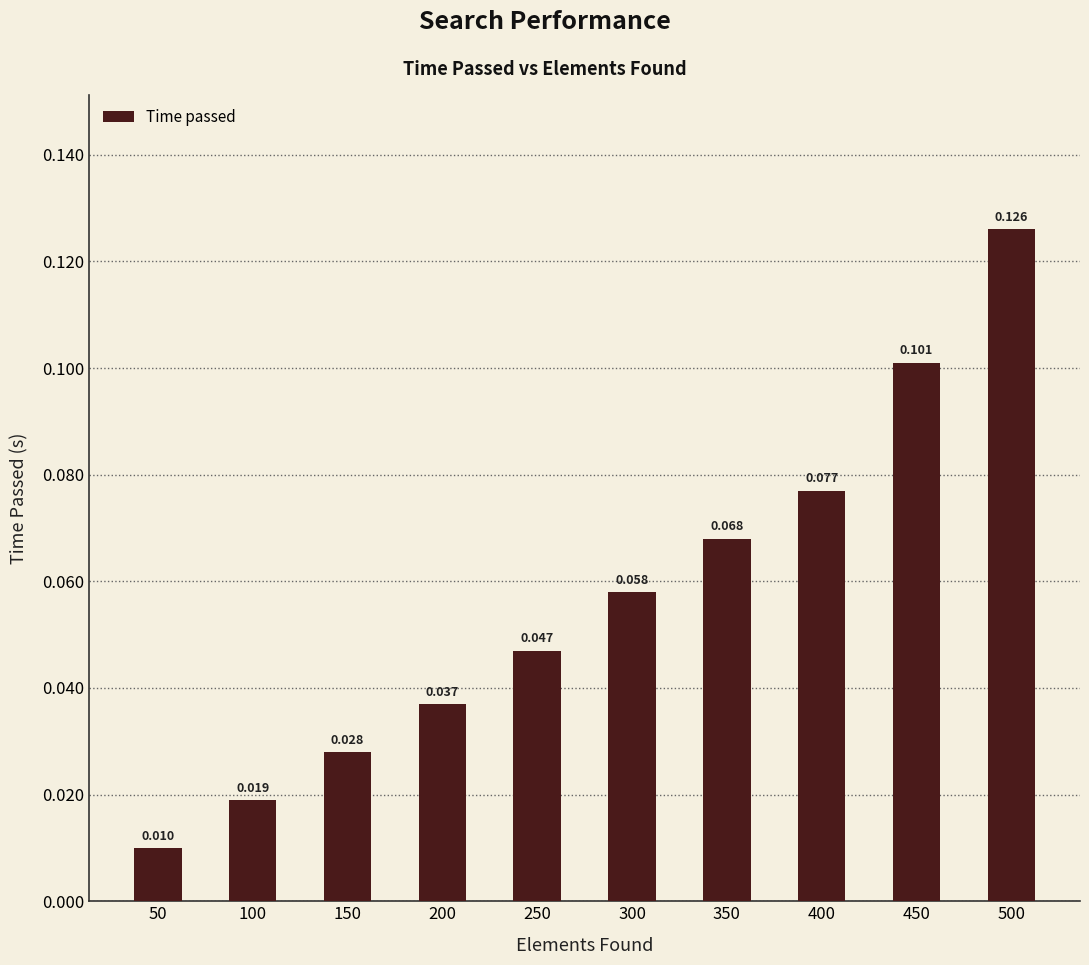

The chart shows a value of 0.1 at 500. True or false?

False